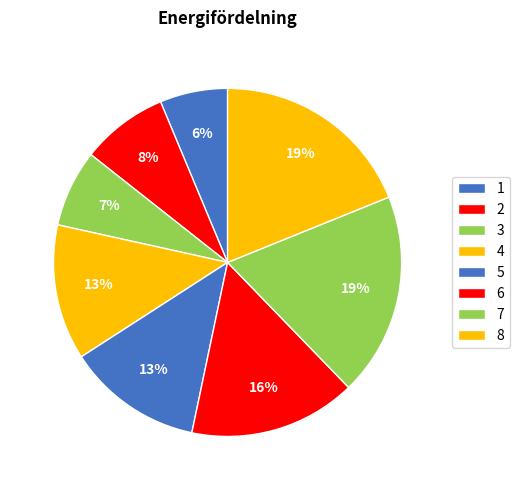

To the nearest percent, what portion does 2 represent?

8%